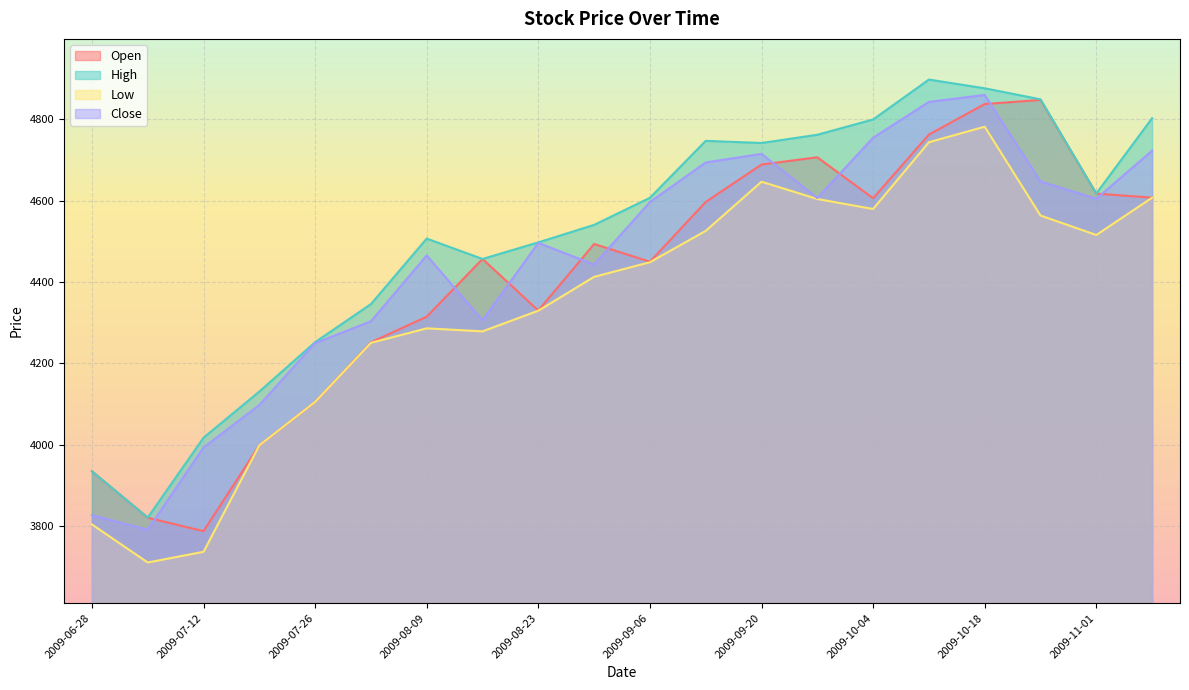

The value of Close at 2009-08-16 is 4305.7. True or false?

True